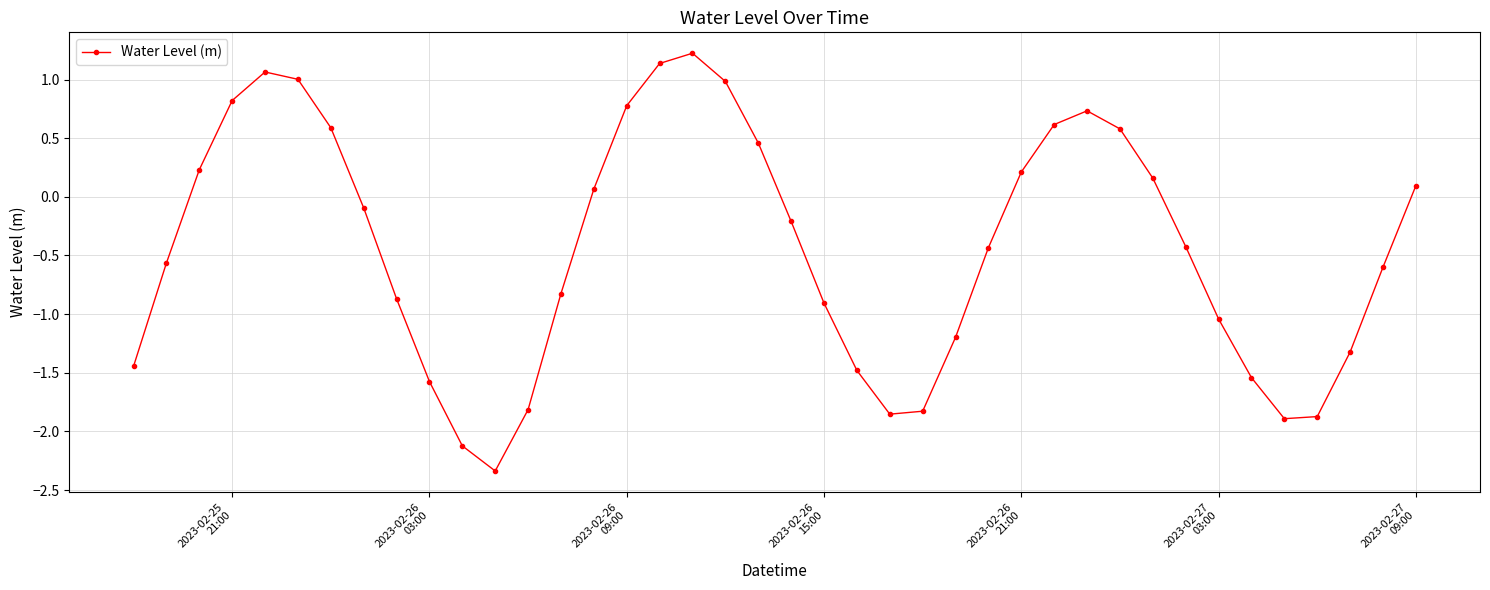

How many categories are shown in the chart?

40